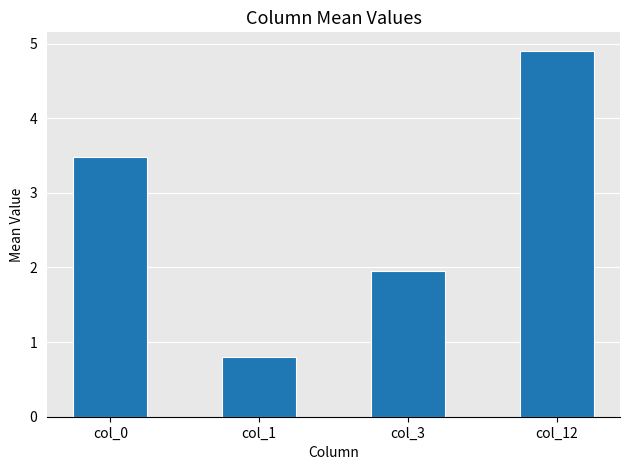

What is the change in value from col_1 to col_12?

+4.1